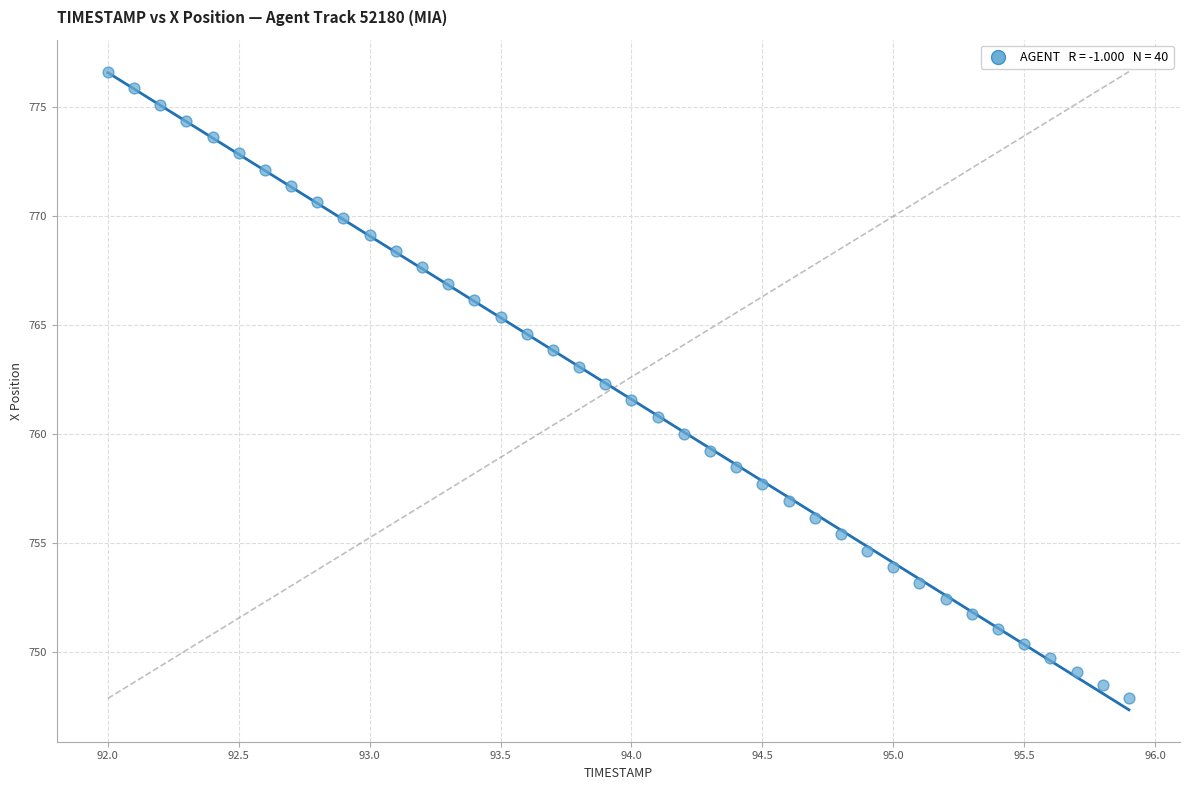

What is the range of X values (max minus min)?

3.9